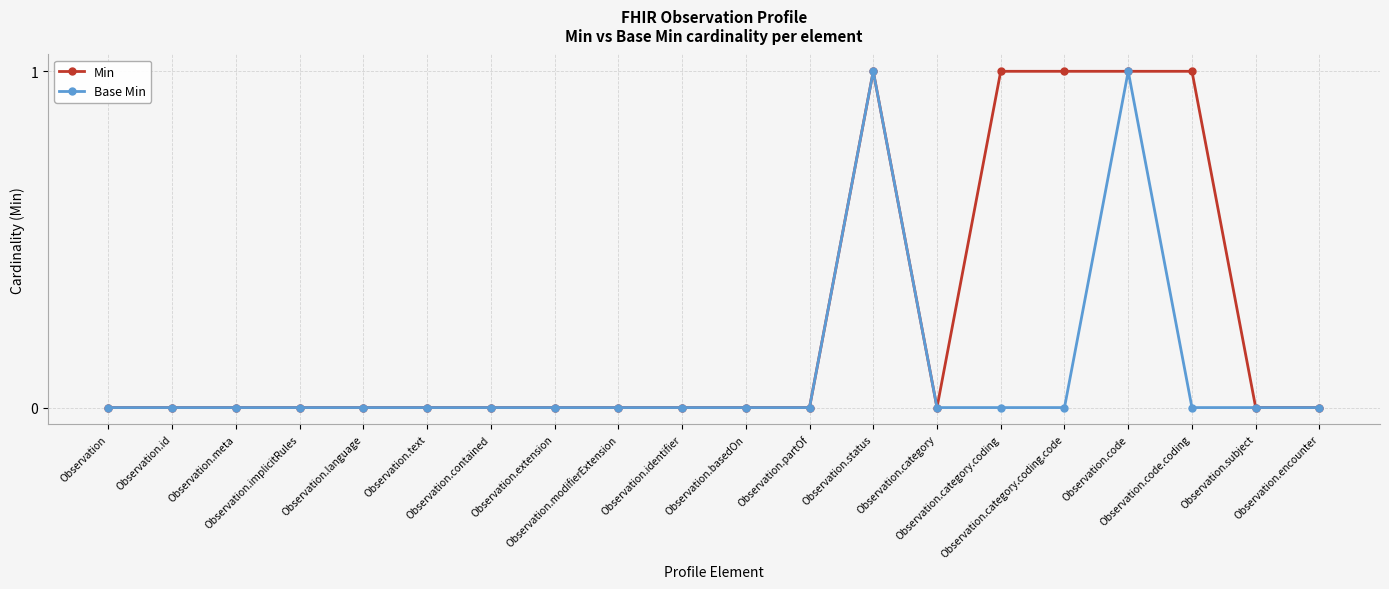

Reading left to right, extract all data points from this chart.

Min: 0	0	0	0	0	0	0	0	0	0	0	0	1	0	1	1	1	1	0	0
Base Min: 0	0	0	0	0	0	0	0	0	0	0	0	1	0	0	0	1	0	0	0